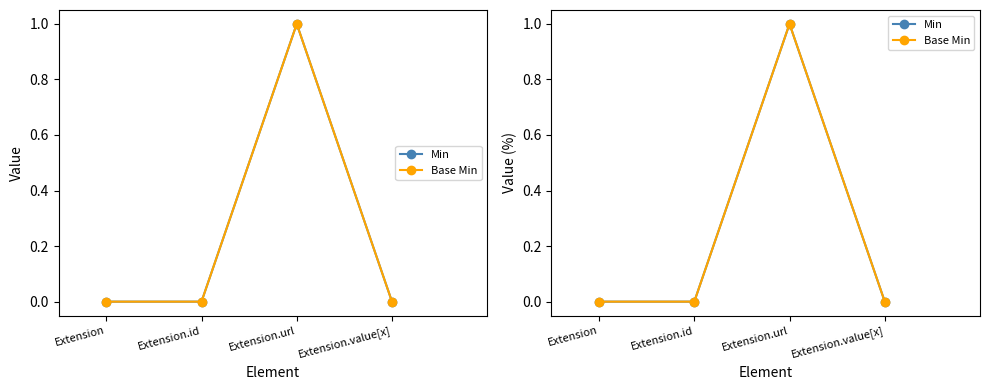

How many interior local peaks does the Min series have?

1